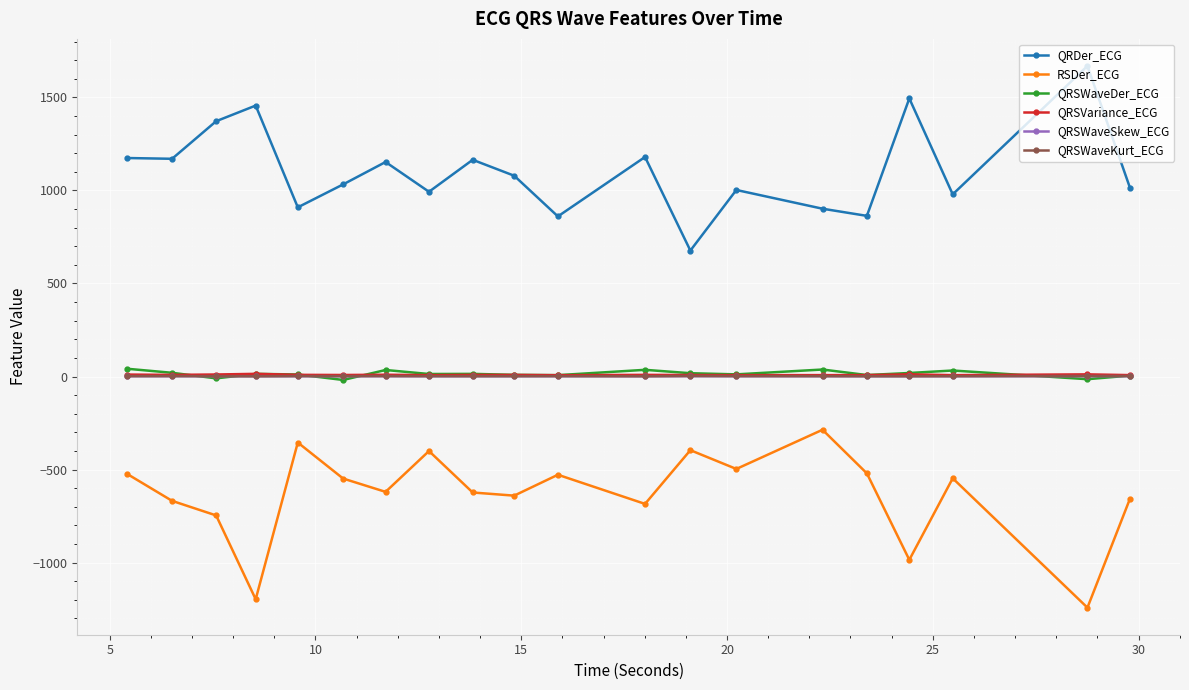

At how many categories does at least one series exceed 612?

20